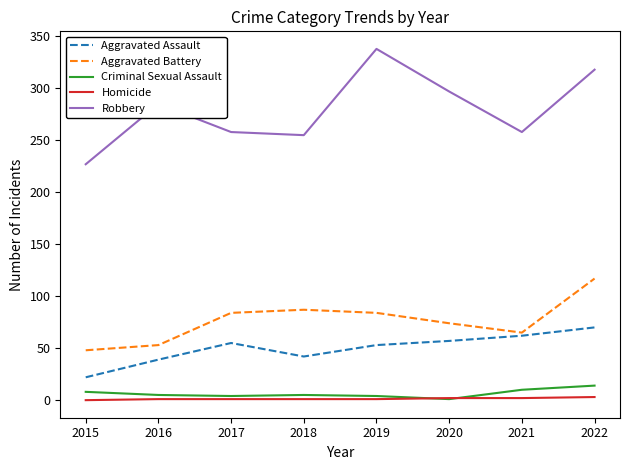

What is the difference between the highest and lowest values at 2017?

257